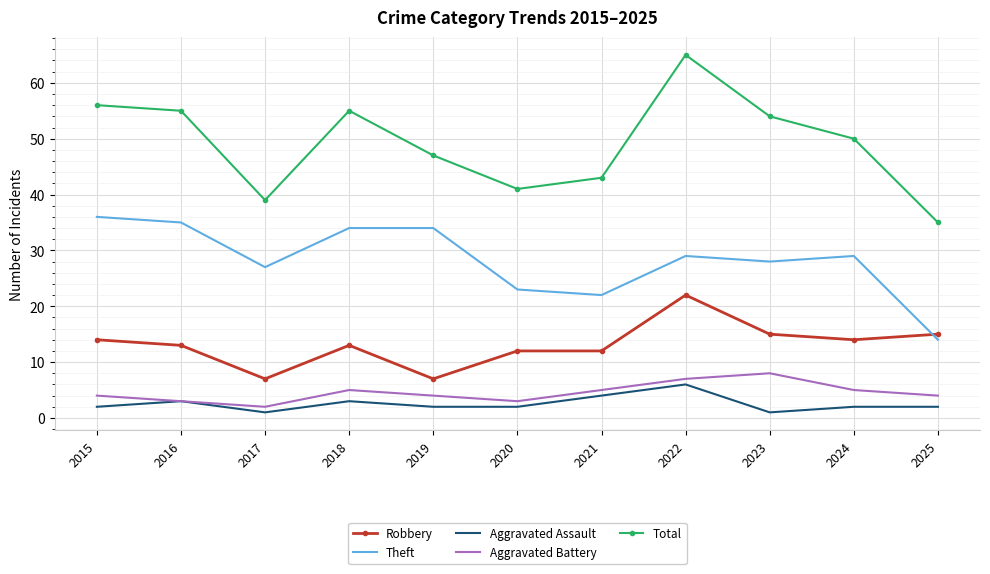

Read the Aggravated Battery value at 2022.

7